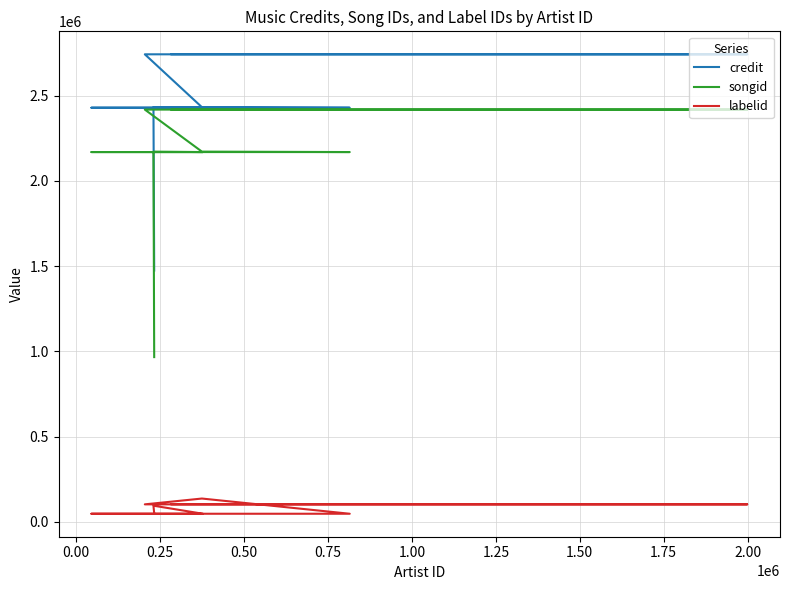

True or false: labelid and songid intersect in this chart.

False